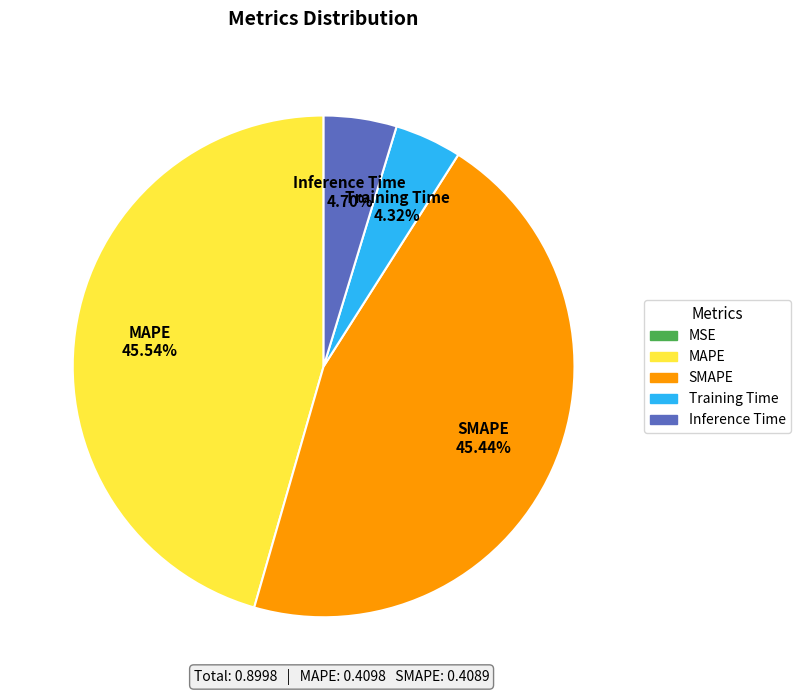

Combined, do SMAPE and MAPE account for over 50%?

Yes